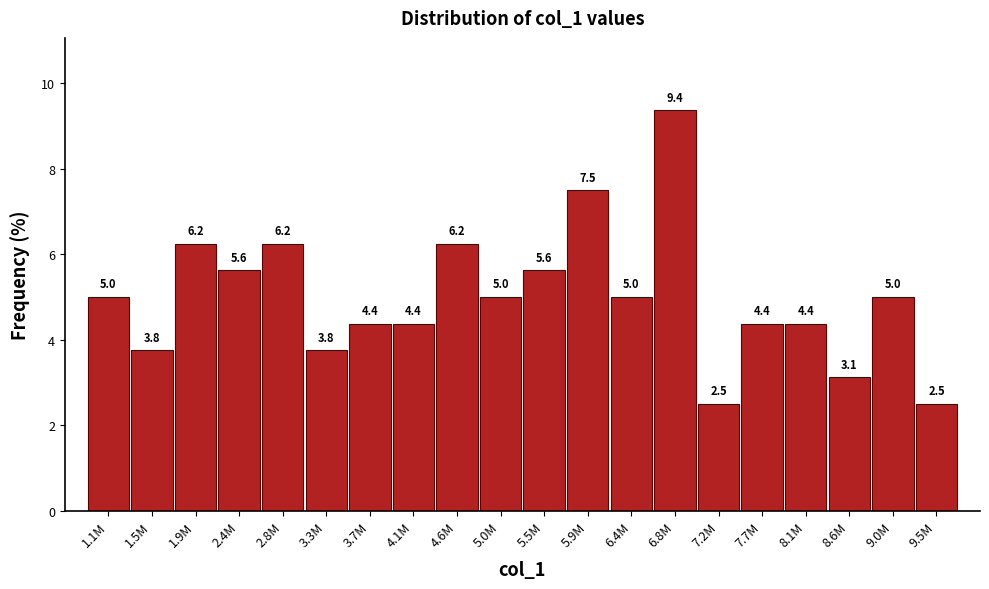

What is the approximate value at 2.4M?

5.6